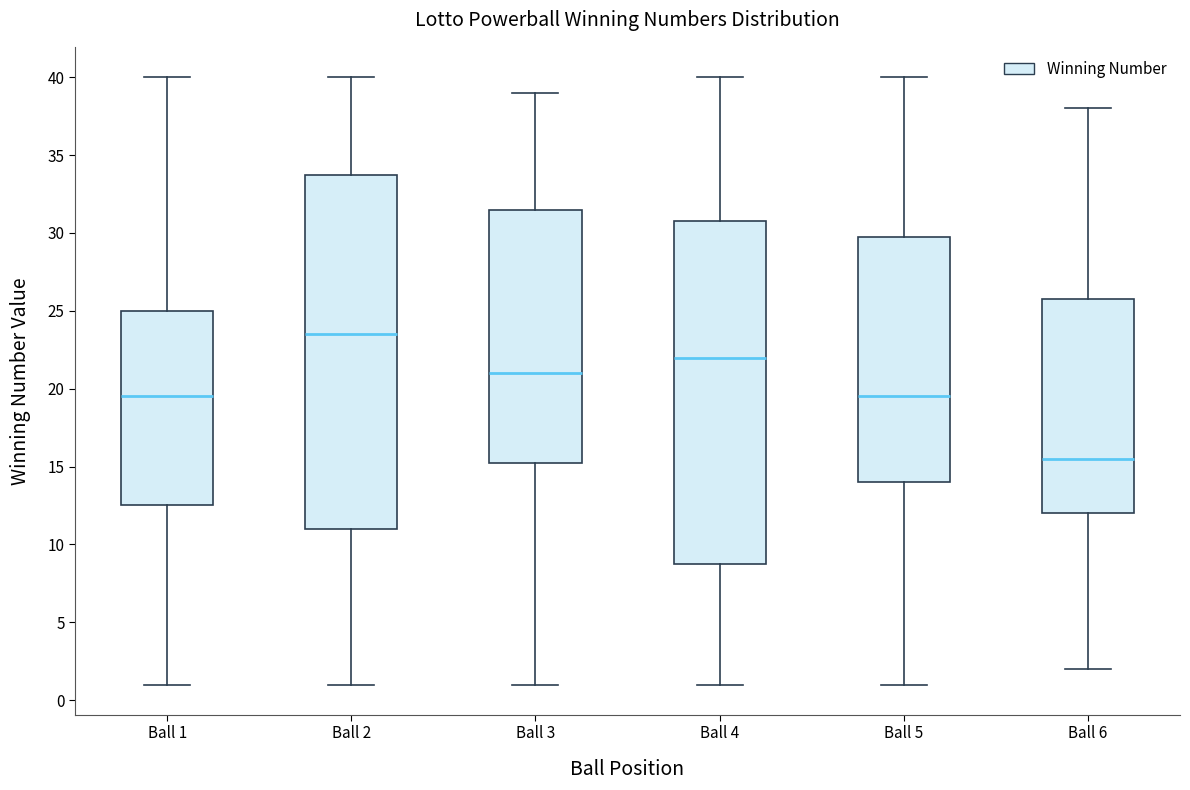

Reading left to right, transcribe this box plot: for each box, give where its median line is, the range the box spans, and where its two whiskers end, as read against the y-axis. The values are not printed on the chart, so give them approximately, as read against the axis.

Ball 1: median 19.5, box 12.5 to 25.0, whiskers 1.0 to 40.0
Ball 2: median 23.5, box 11.0 to 34.0, whiskers 1.0 to 40.0
Ball 3: median 21.0, box 15.5 to 31.5, whiskers 1.0 to 39.0
Ball 4: median 22.0, box 9.0 to 31.0, whiskers 1.0 to 40.0
Ball 5: median 19.5, box 14.0 to 30.0, whiskers 1.0 to 40.0
Ball 6: median 15.5, box 12.0 to 26.0, whiskers 2.0 to 38.0